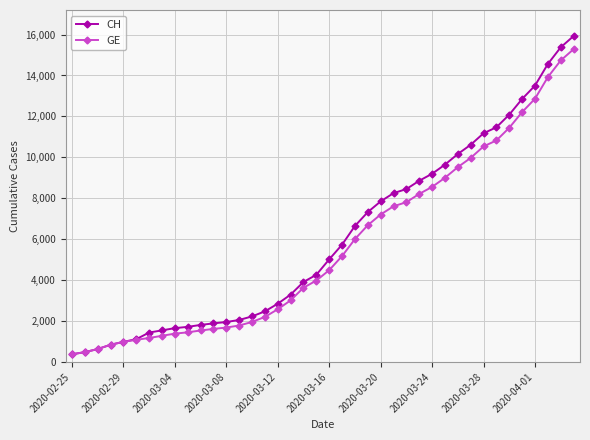

What is the value of the CH point at the 10th from the left?

1715